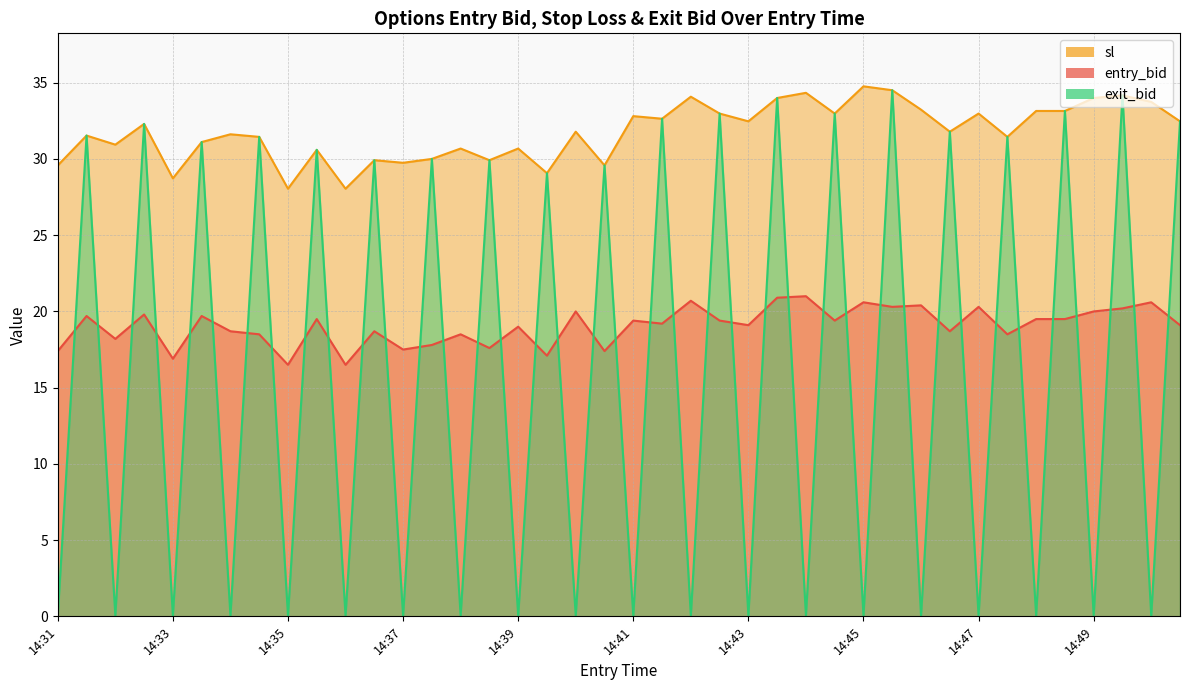

What are all the series names shown in the legend?

entry_bid, sl, exit_bid